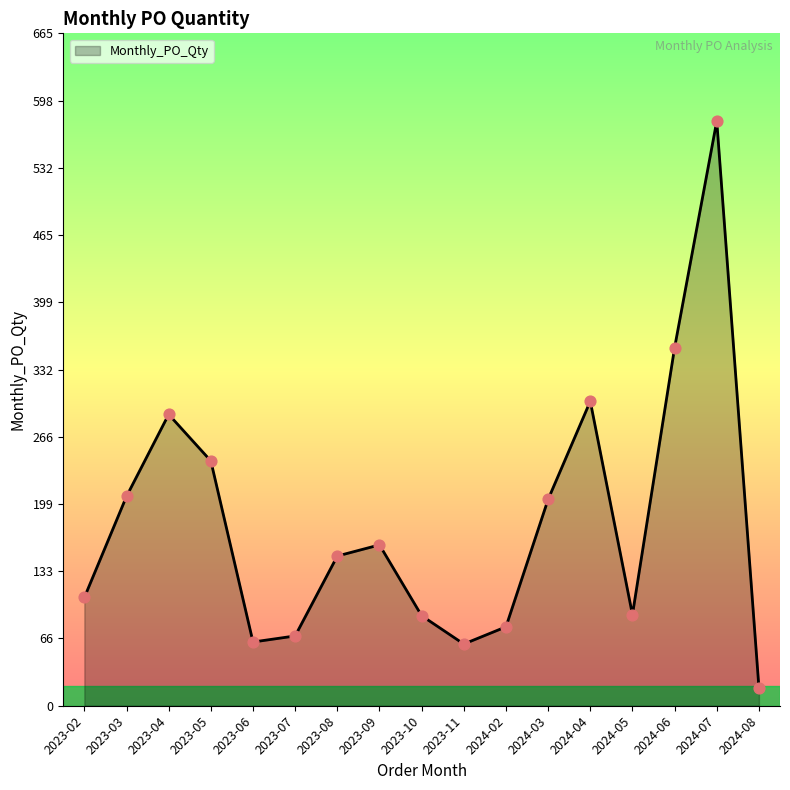

What is the change in value from 2023-06 to 2023-09?

+96